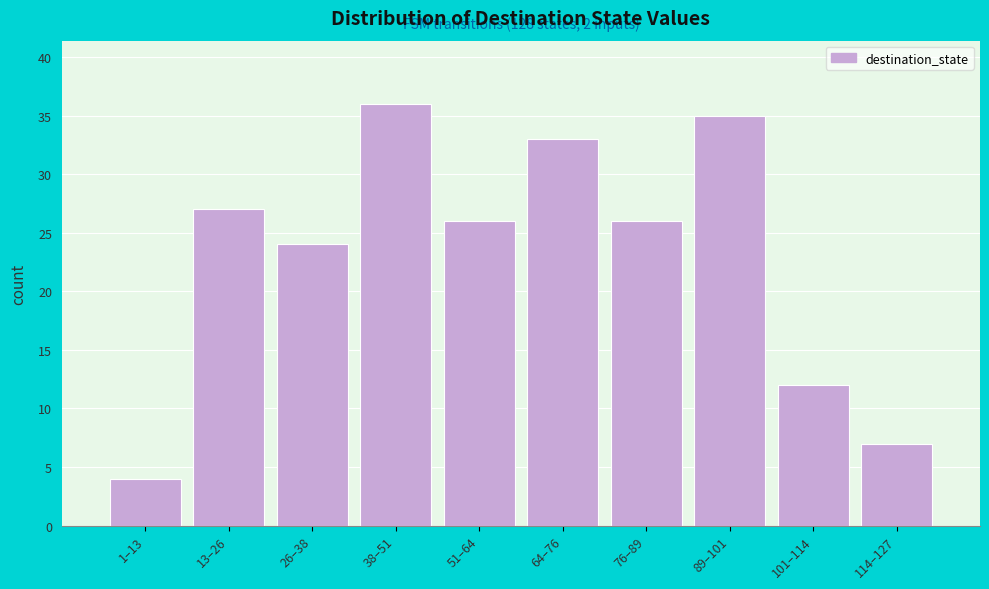

Reading left to right, list all the values displayed in this chart.

4	27	24	36	26	33	26	35	12	7